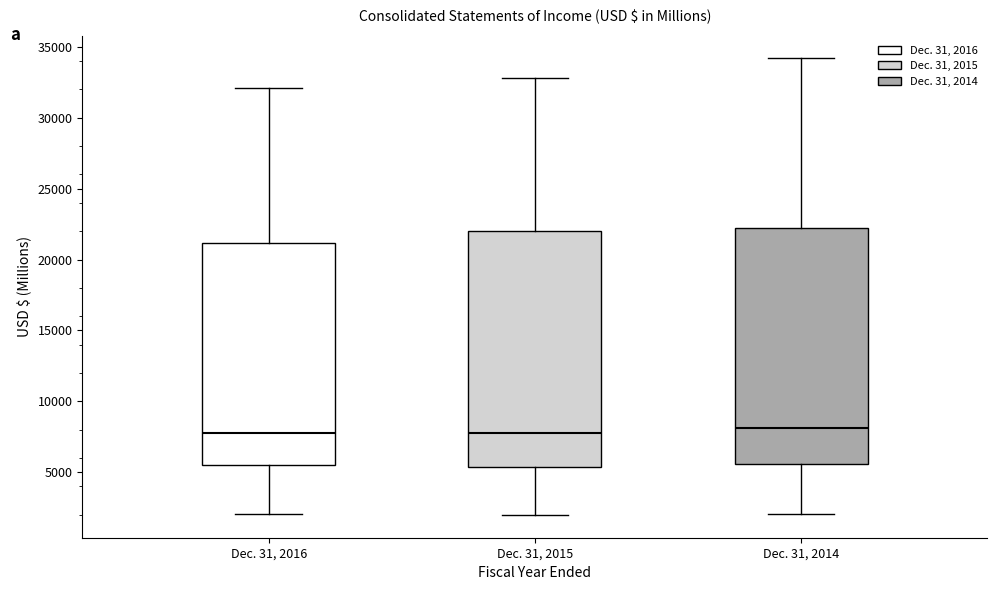

Where does the median line of the box for Dec. 31, 2014 sit on the y-axis? The values are not printed on the chart, so give them approximately, as read against the axis.

8000